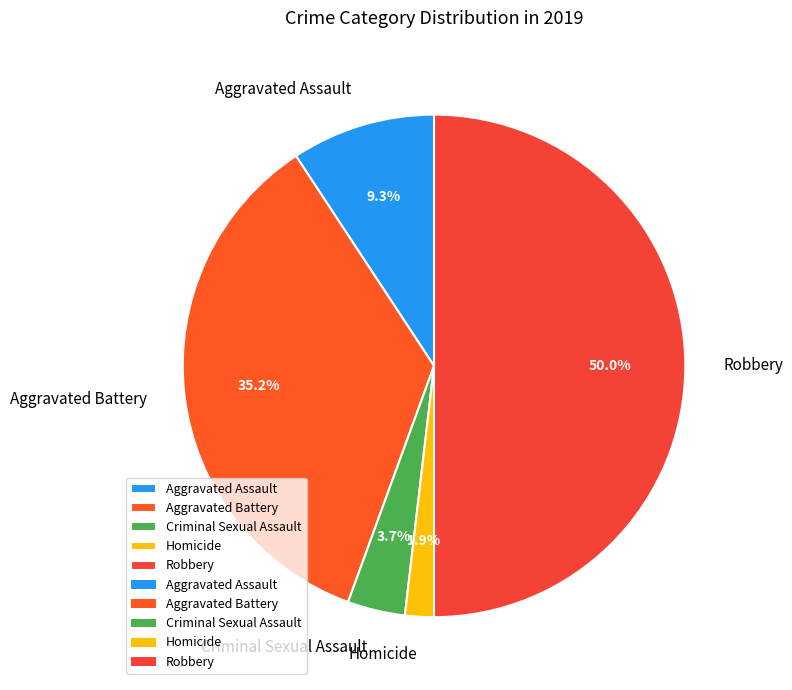

Which category has the biggest portion of the pie?

Robbery